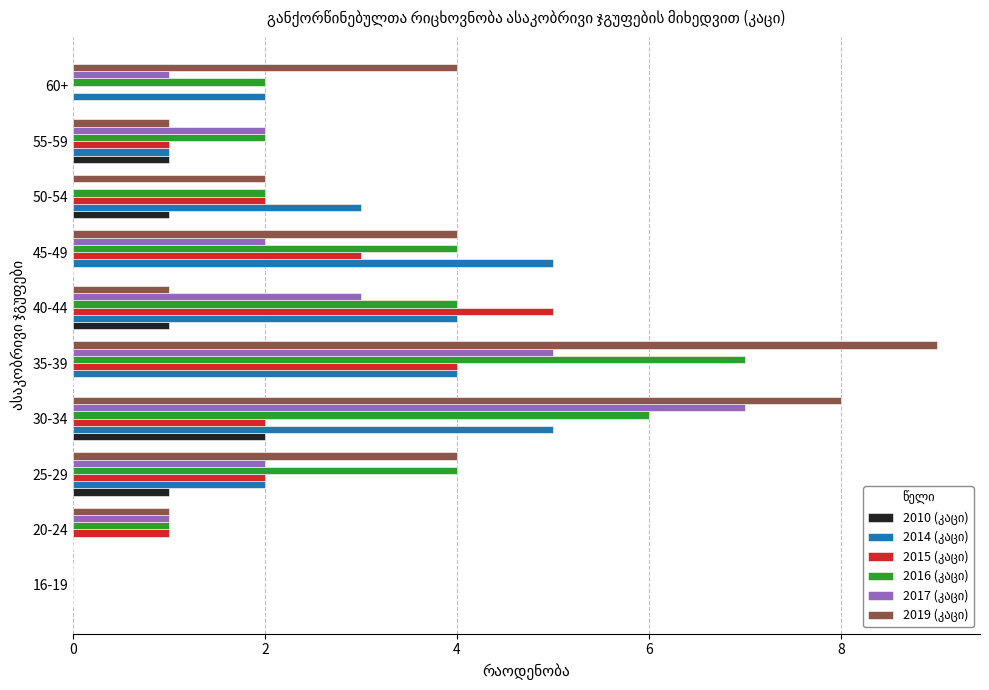

Which label corresponds to the largest value in the chart?

35-39